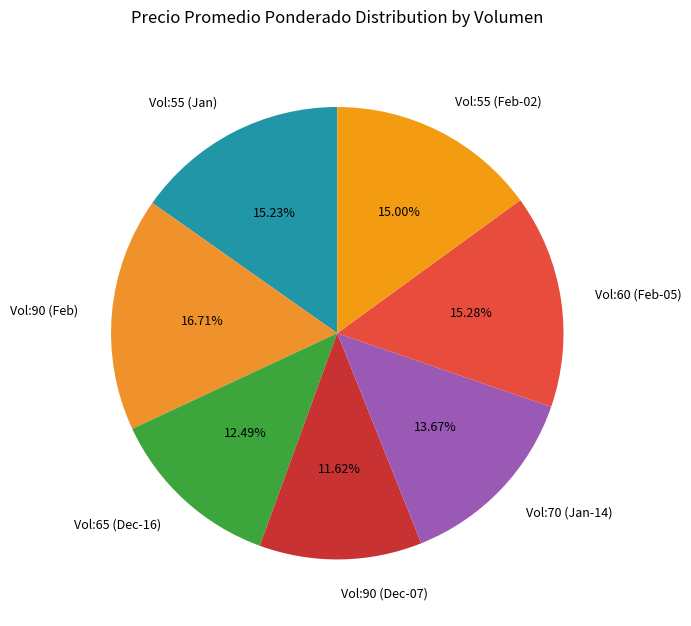

Is there a majority slice in this chart?

No